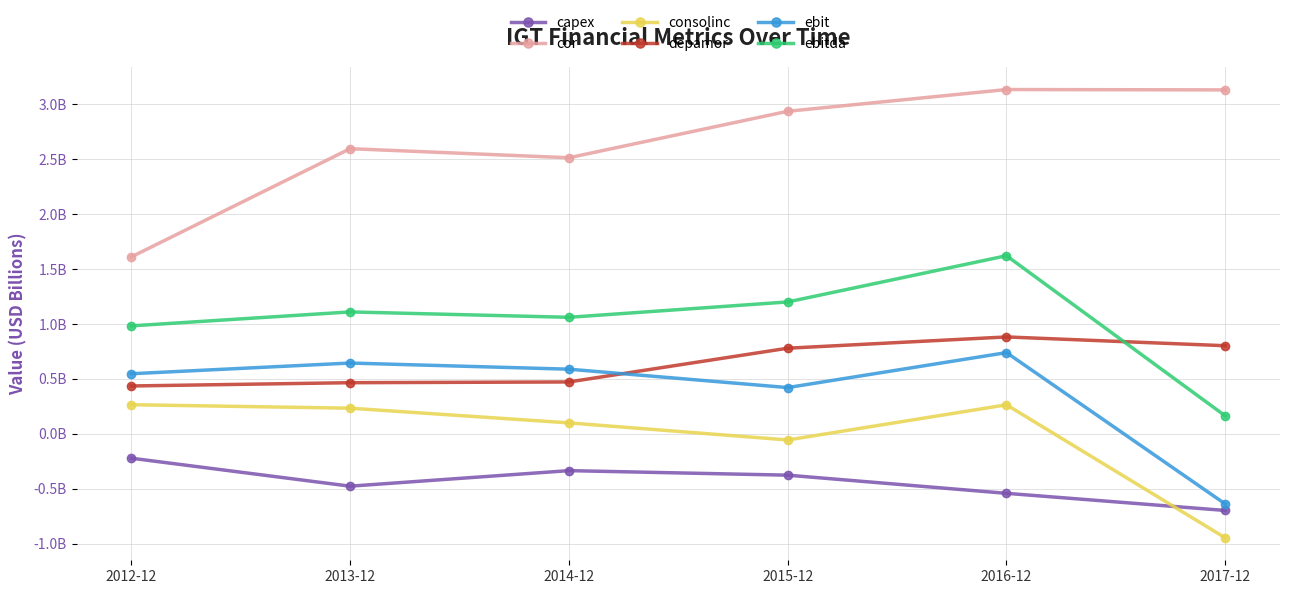

What is the difference between the maximum and minimum values in the ebitda series?

1.5